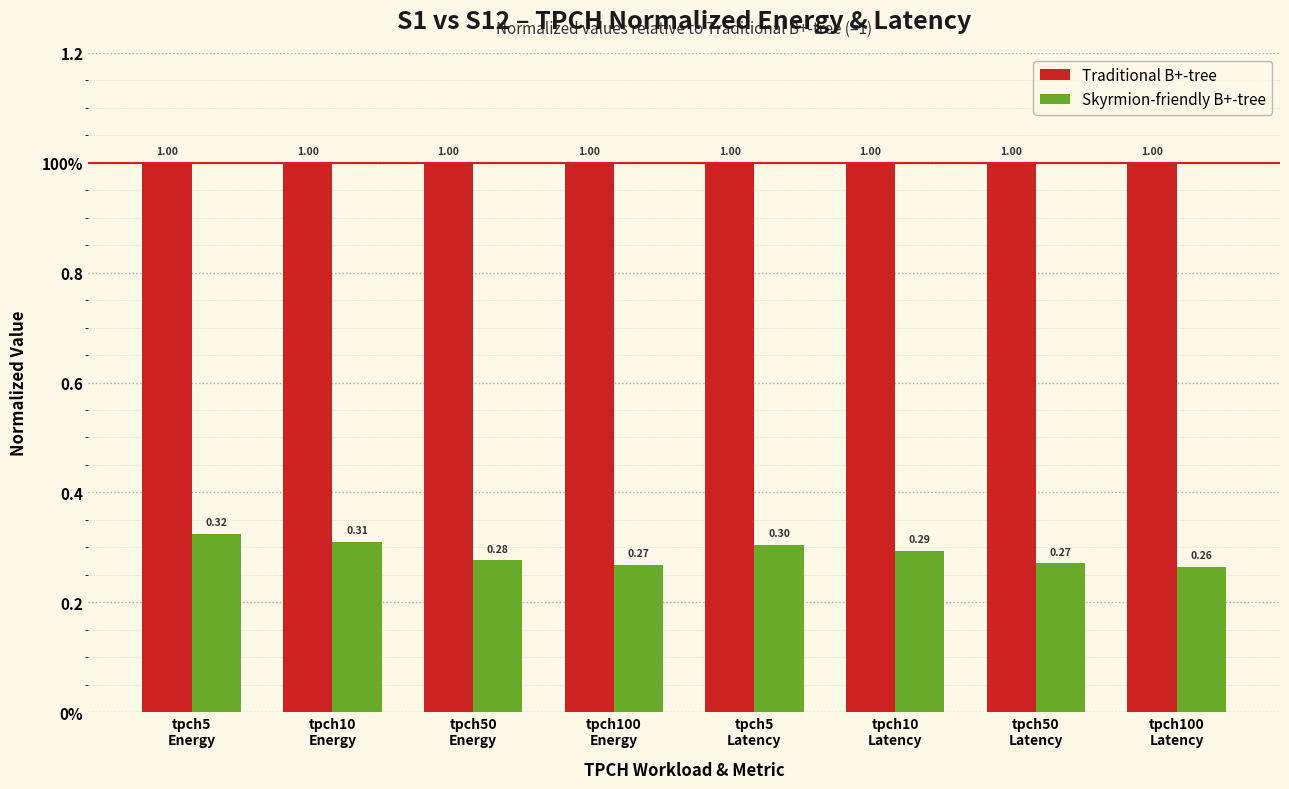

How many bars are there in total?

16